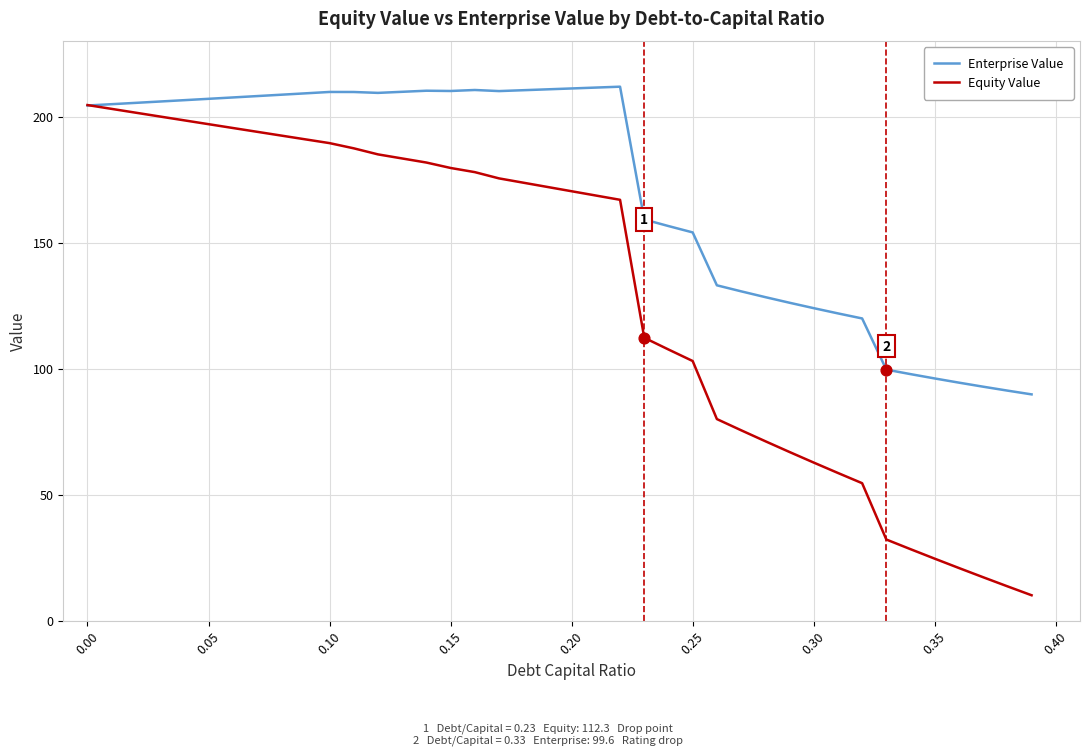

At how many categories does at least one series exceed 39?

40